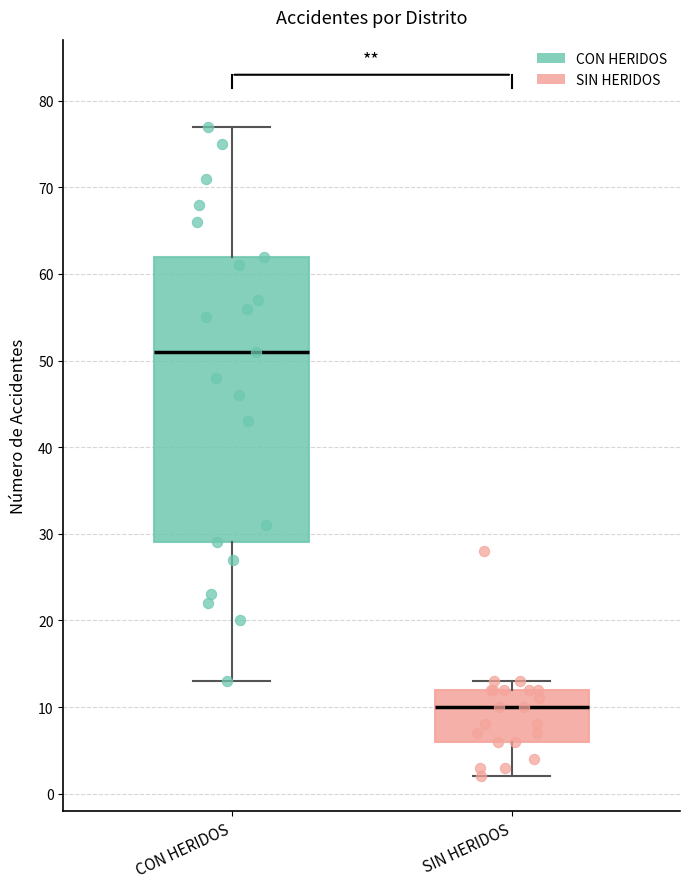

Which box is the tallest, from its lower edge to its upper edge?

CON HERIDOS